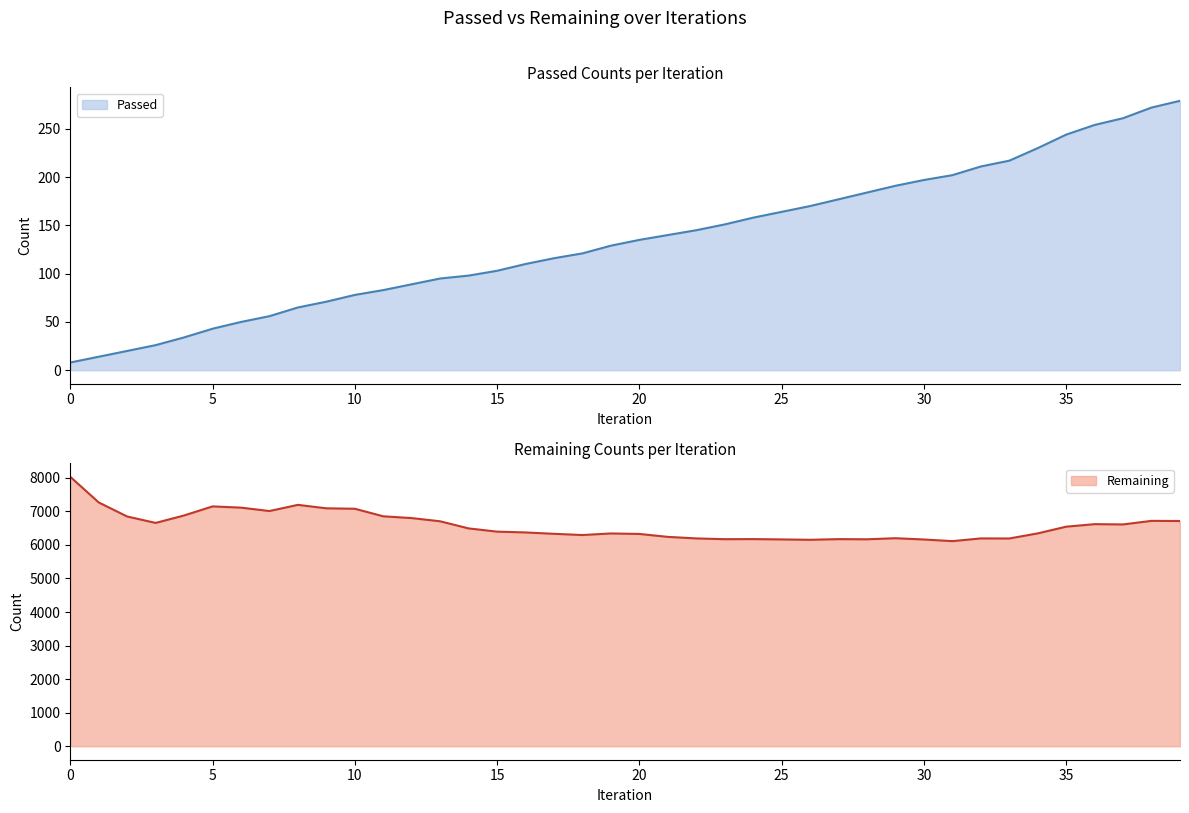

At how many categories does at least one series exceed 309?

40